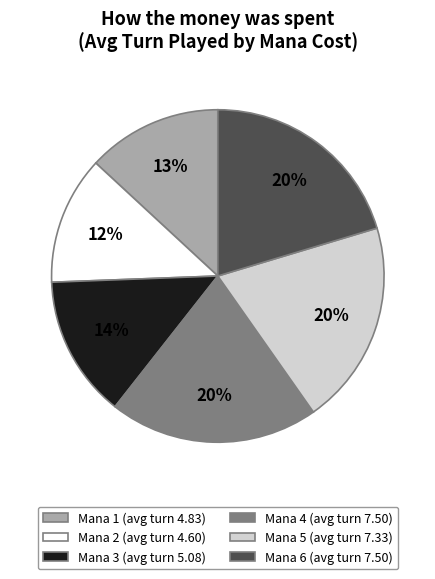

Does any single category account for the majority?

No